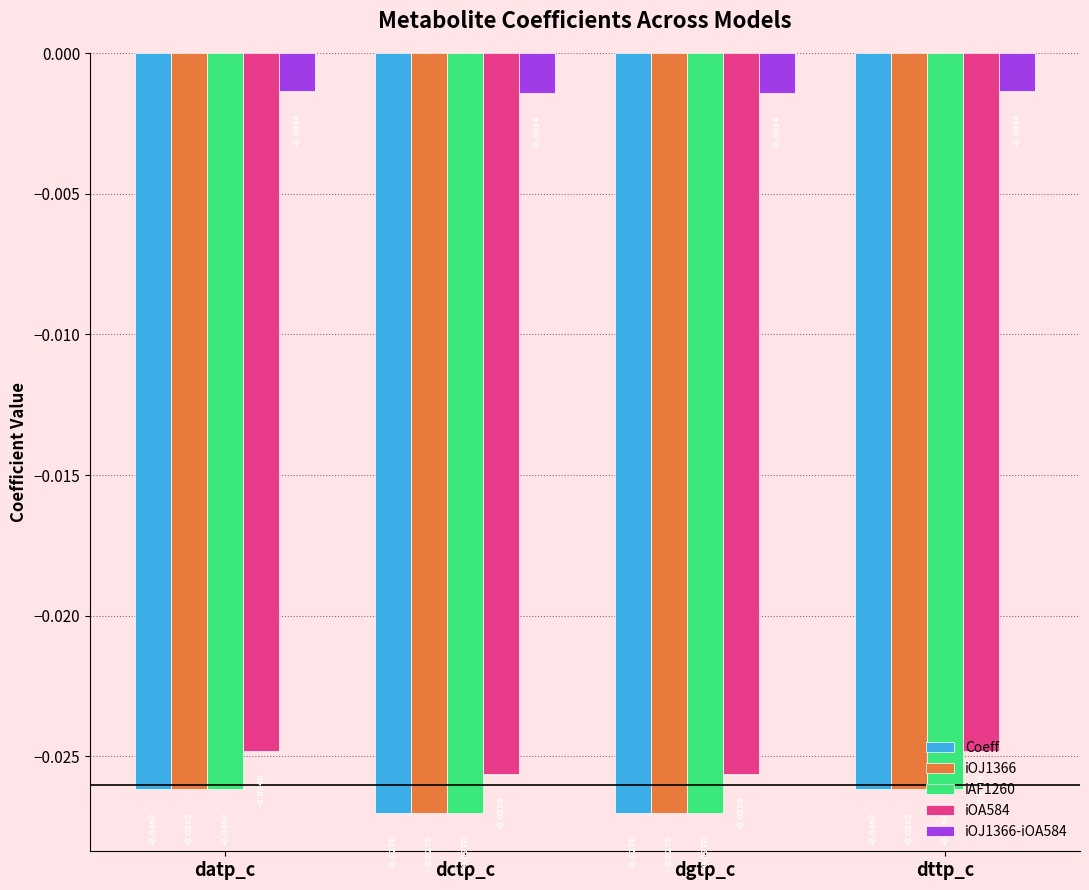

Which series has the largest total across all categories?

iOJ1366-iOA584